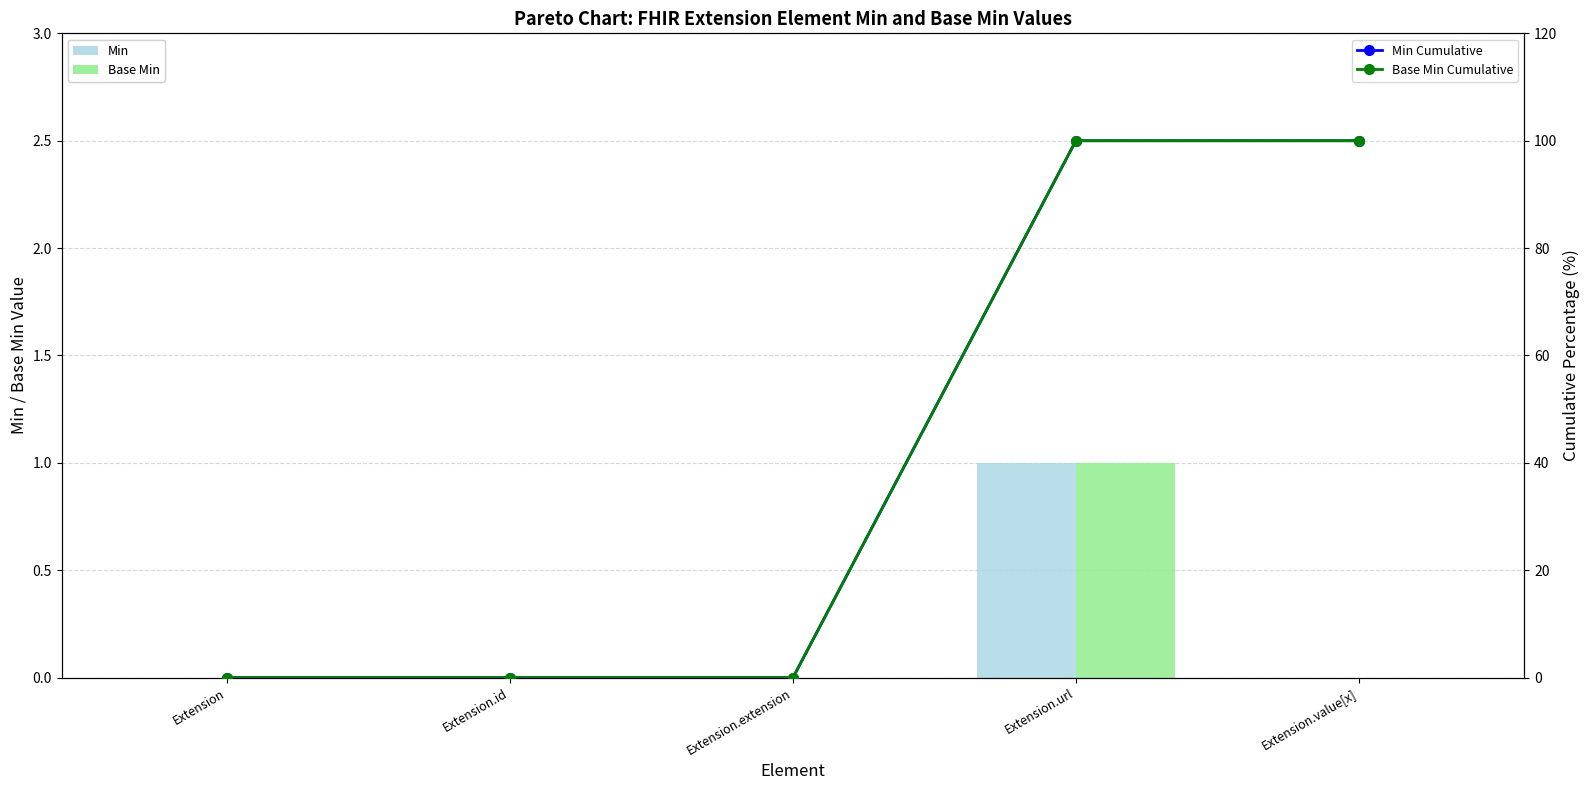

Is it true that Base Min Cumulative equals 100 at Extension.value[x]?

True